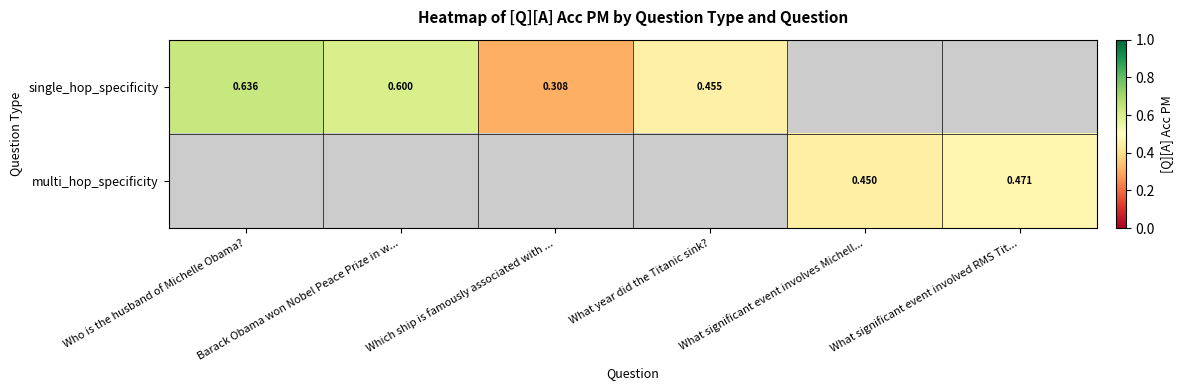

Is the value of multi_hop_specificity at What significant event involves Michell... greater than the value of single_hop_specificity at What year did the Titanic sink??

No